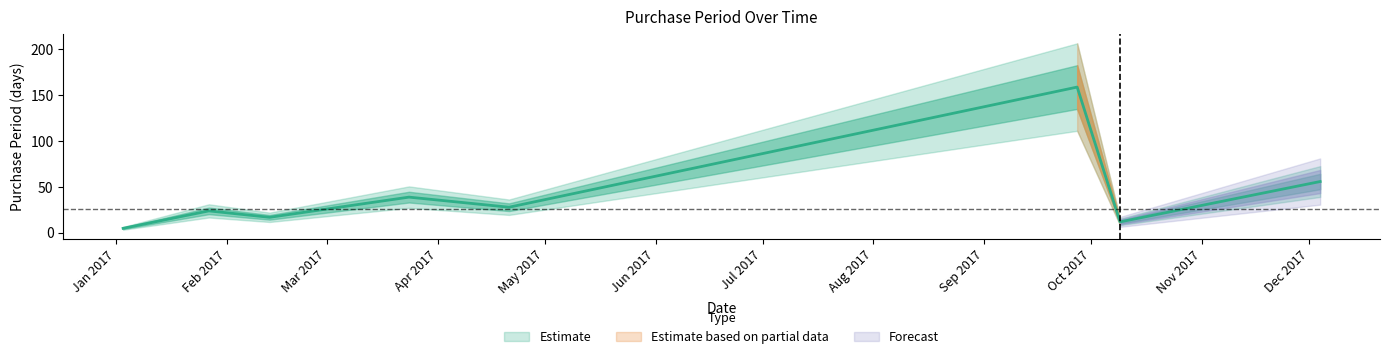

What is the label of the 8th point from the right?

2017-01-03